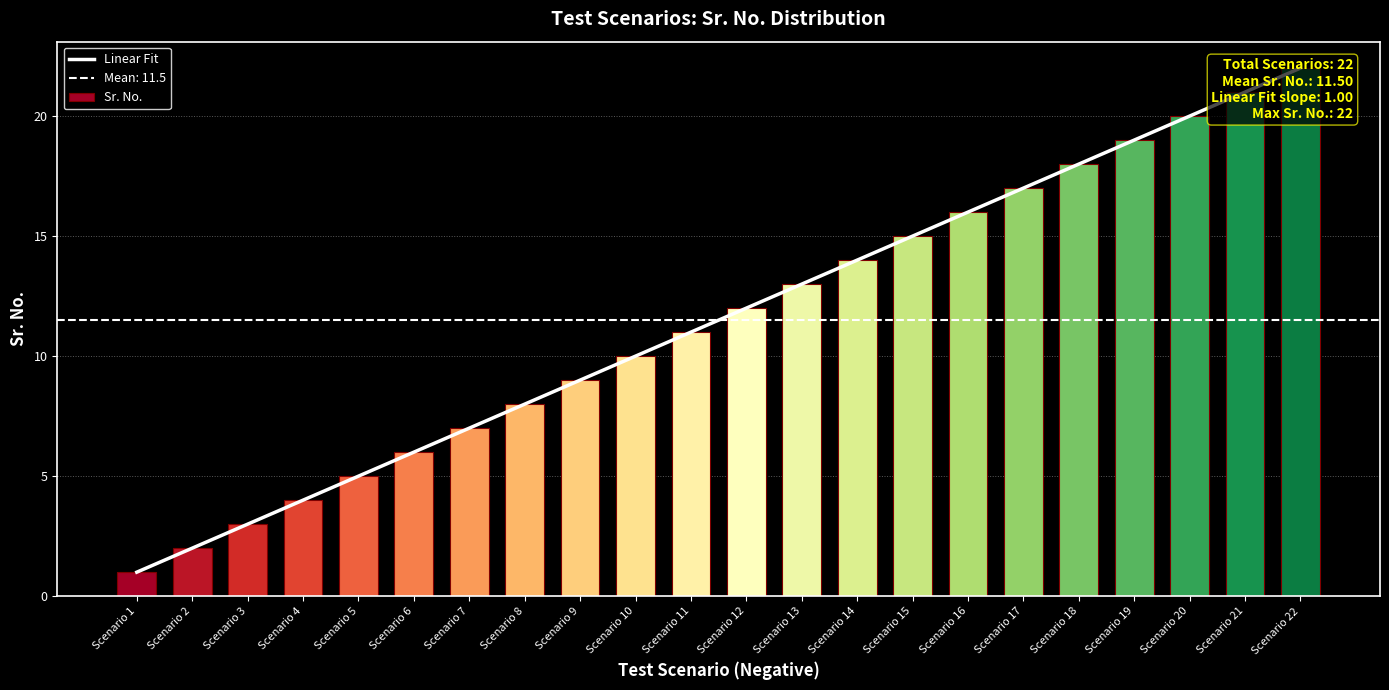

True or false: Sr. No. has a value of 22.0 at Scenario 22.

True